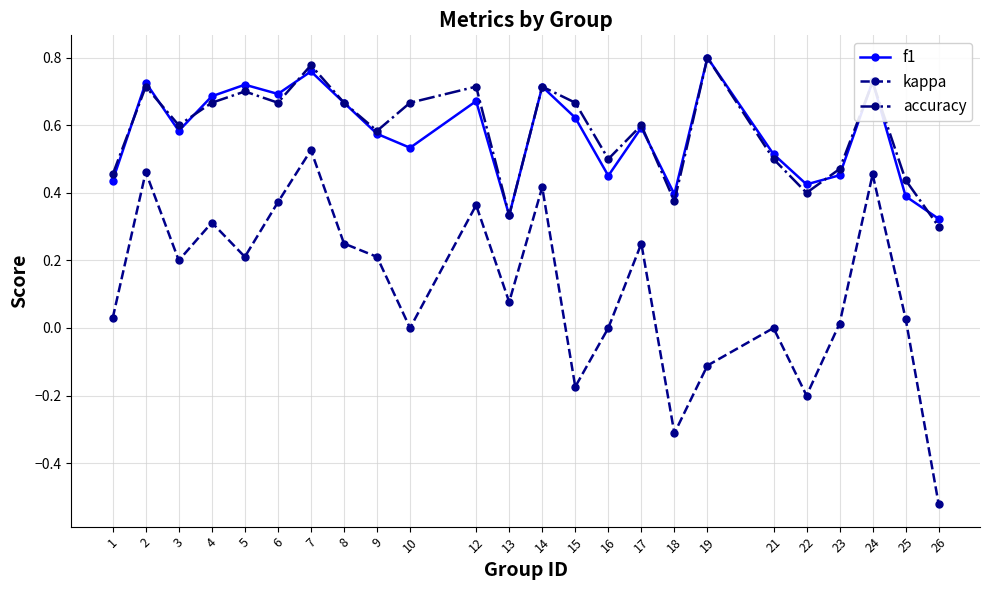

How many data points does each series have?

24